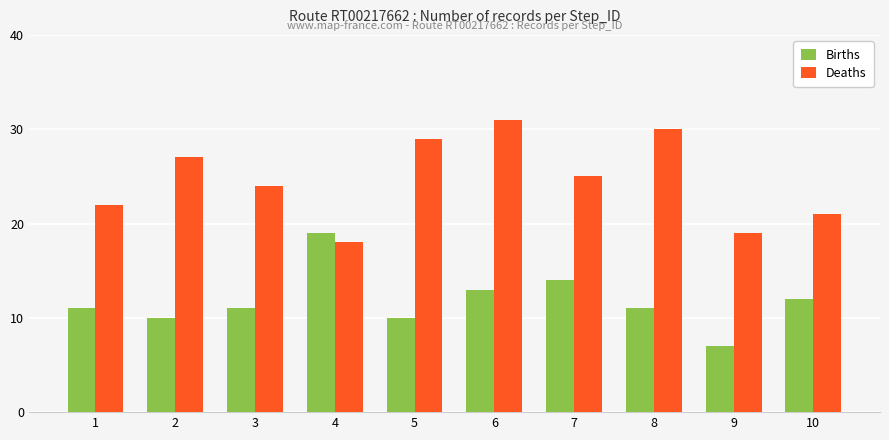

The value of Deaths at 1 is 22. True or false?

True